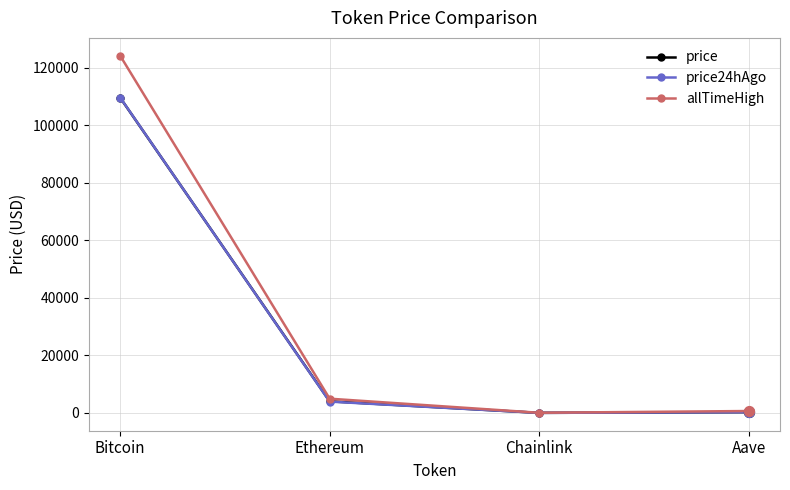

Between Bitcoin and Aave, which series saw the biggest shift?

allTimeHigh